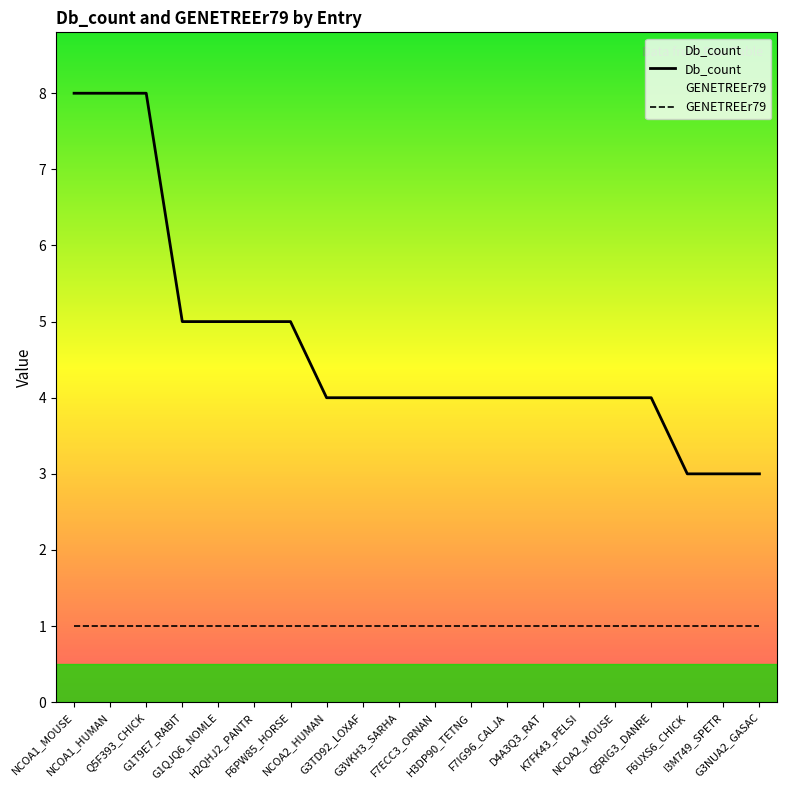

What value does the GENETREEr79 series have at D4A3Q3_RAT?

1